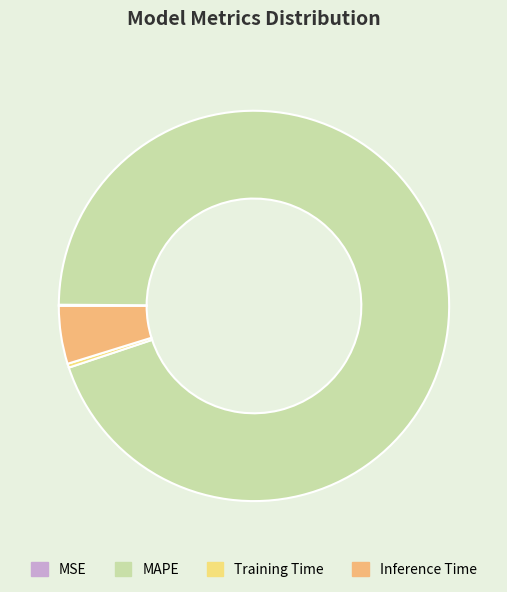

Between Inference Time and Training Time, which is larger?

Inference Time